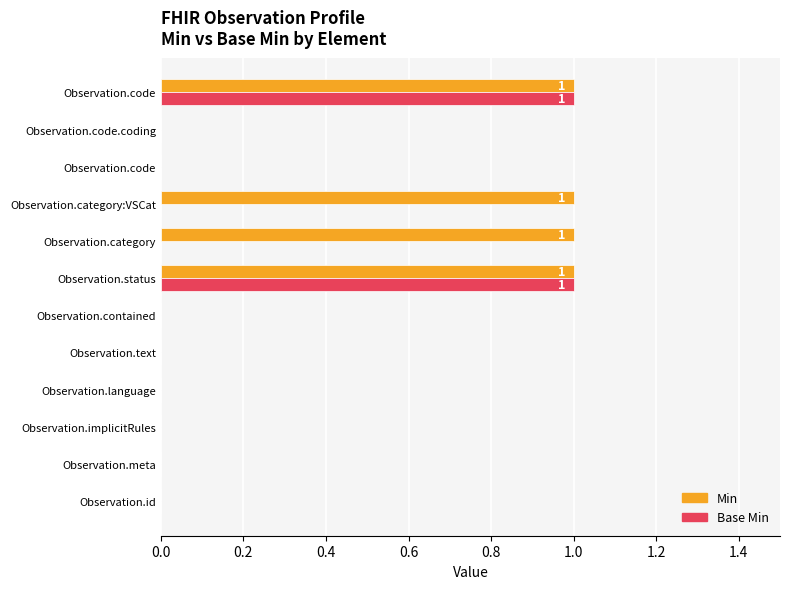

How many series are shown in this chart?

2